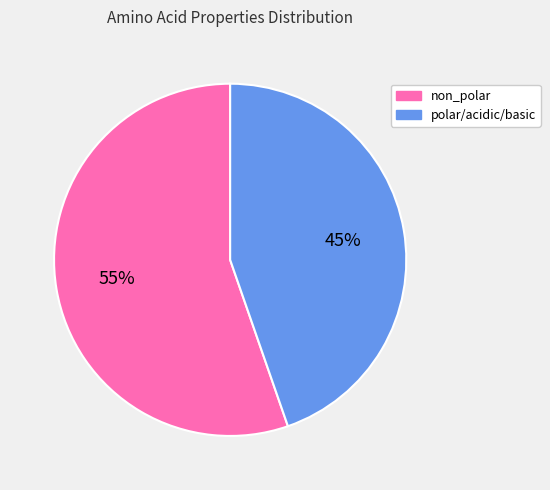

To the nearest percent, what is the combined percentage of non_polar and polar/acidic/basic?

100%